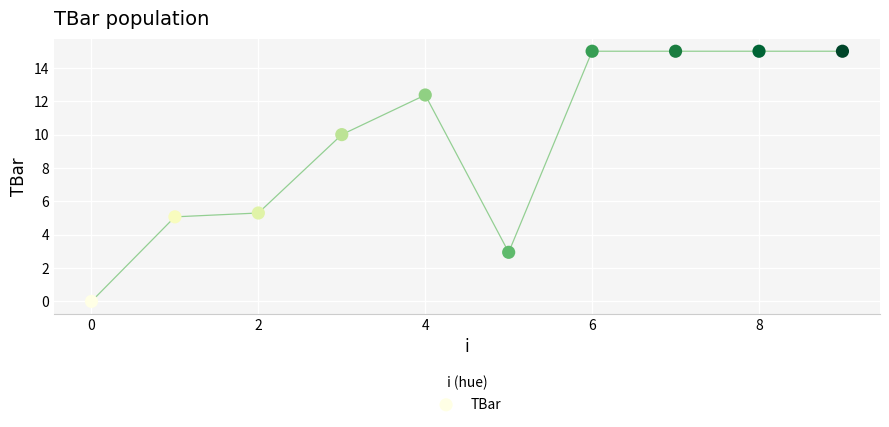

What Y value in the scatter plot is closest to 7?

5.3